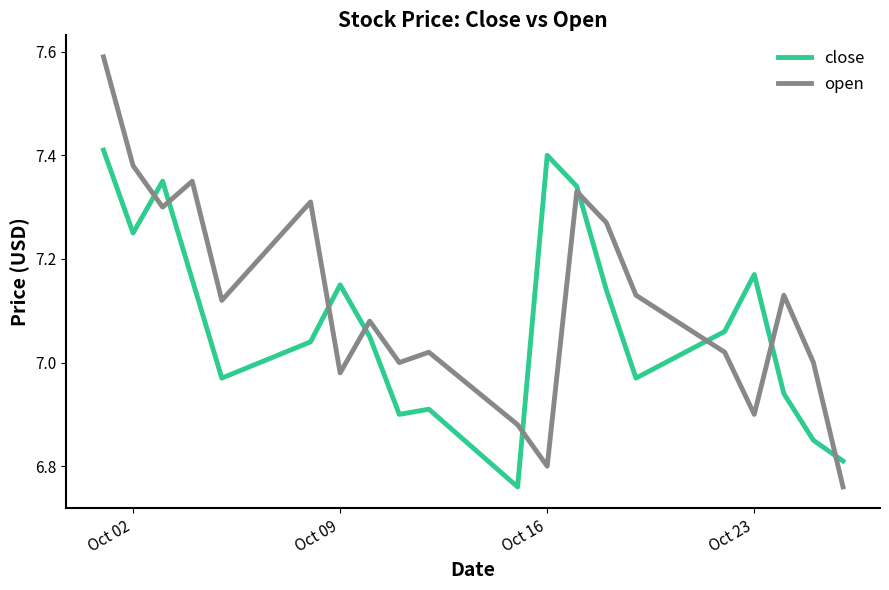

True or false: close and open intersect in this chart.

True